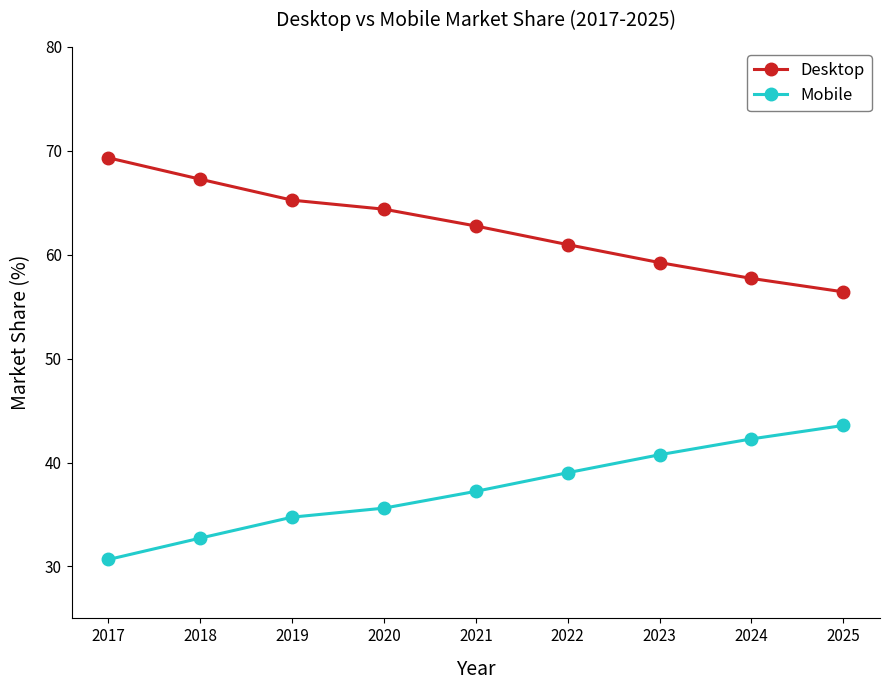

Is this an area chart (filled region under the line)?

No